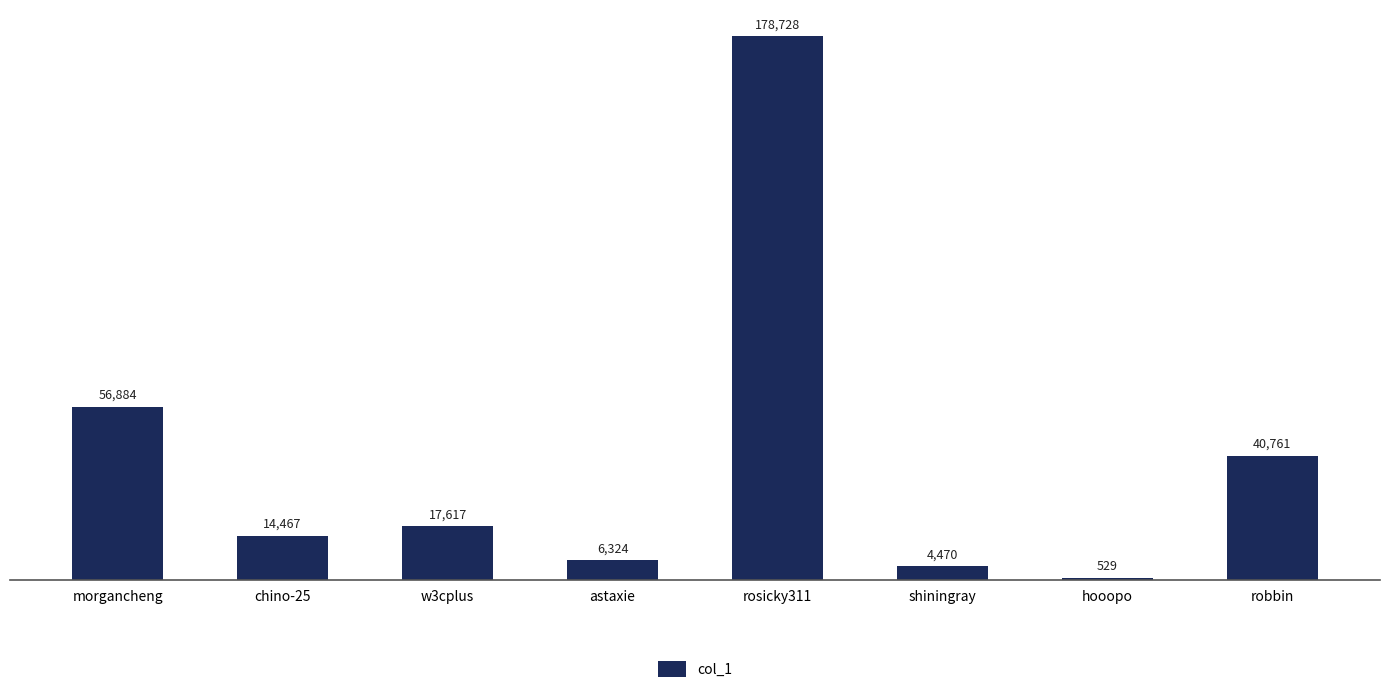

The value at morgancheng is 56884. True or false?

True